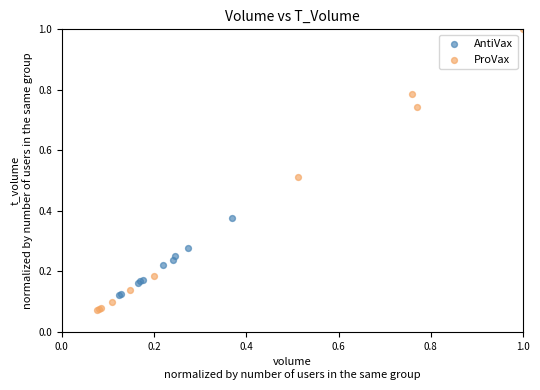

Which series contains the highest Y value?

ProVax